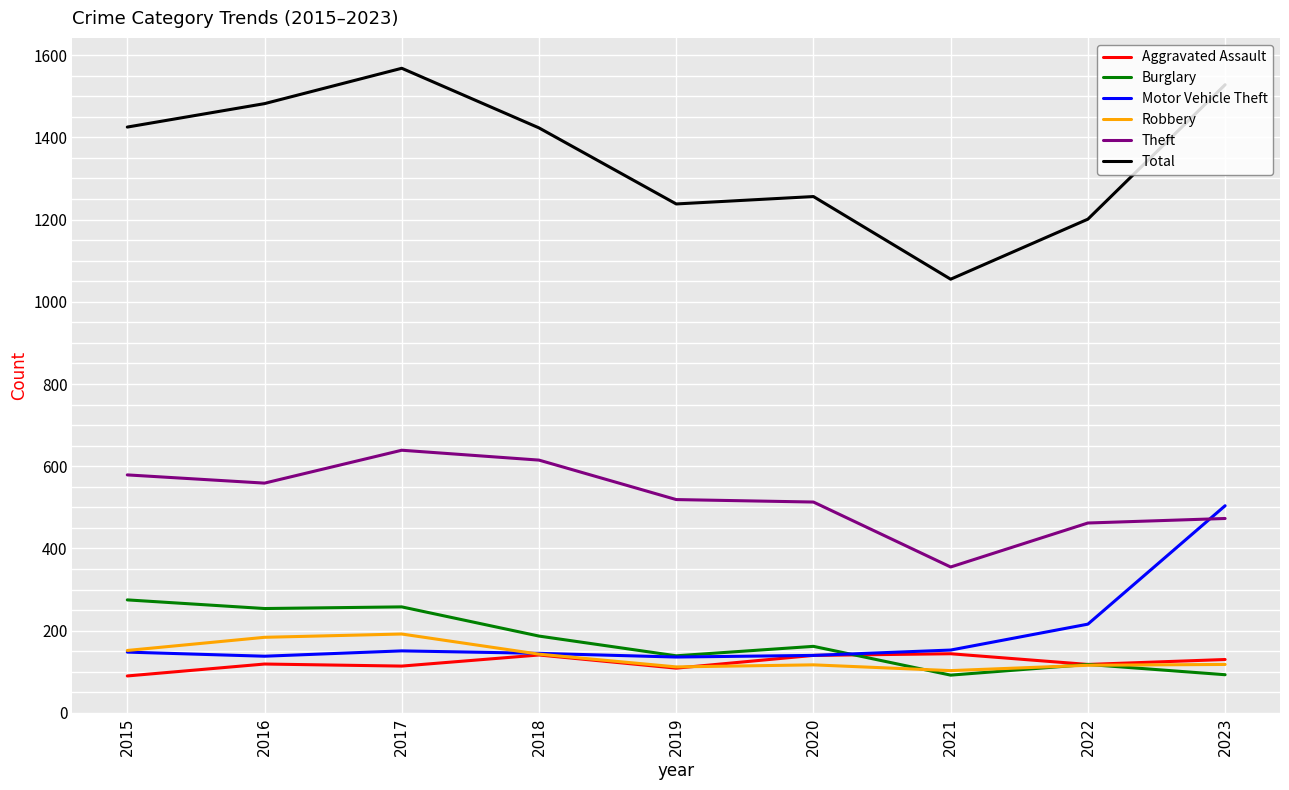

Which series has the largest range (max minus min)?

Total